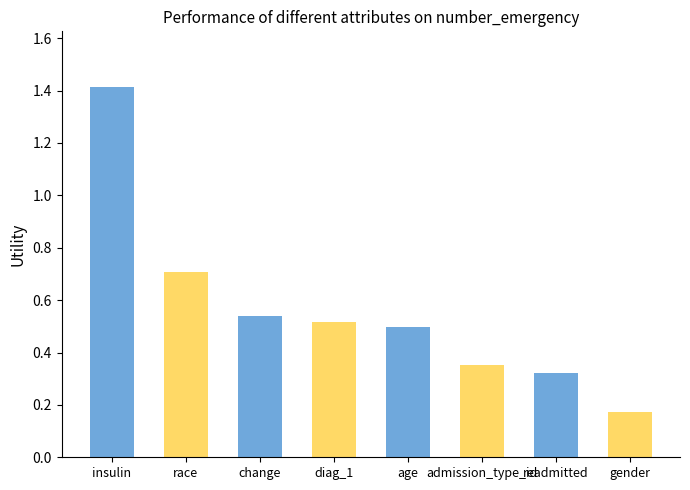

Which has a higher value, readmitted or insulin?

insulin